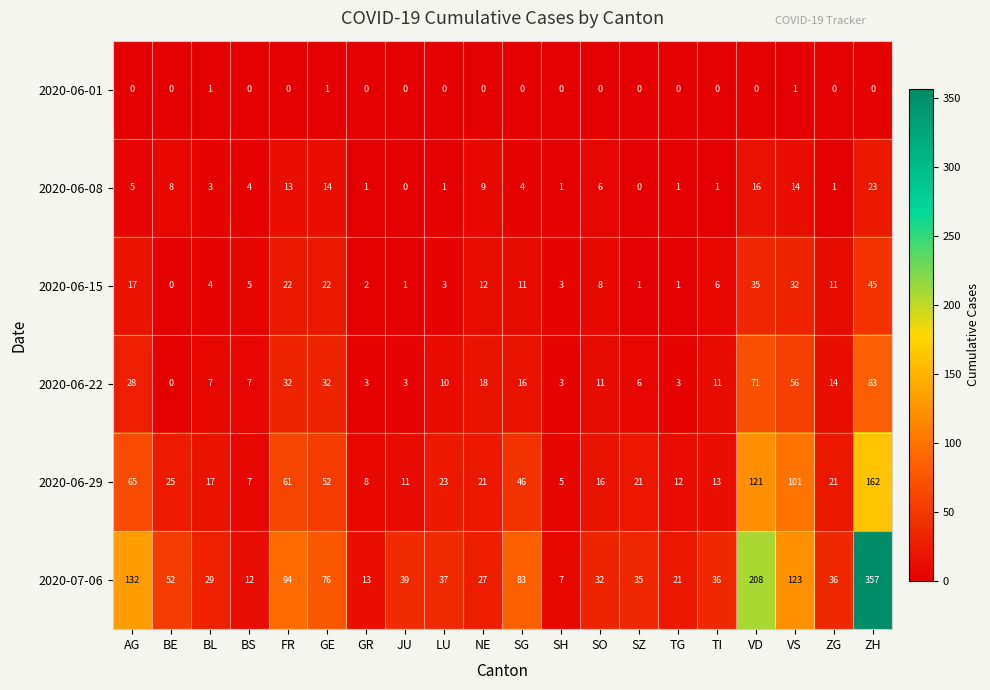

The value of 2020-06-22 at ZG is 14. True or false?

True